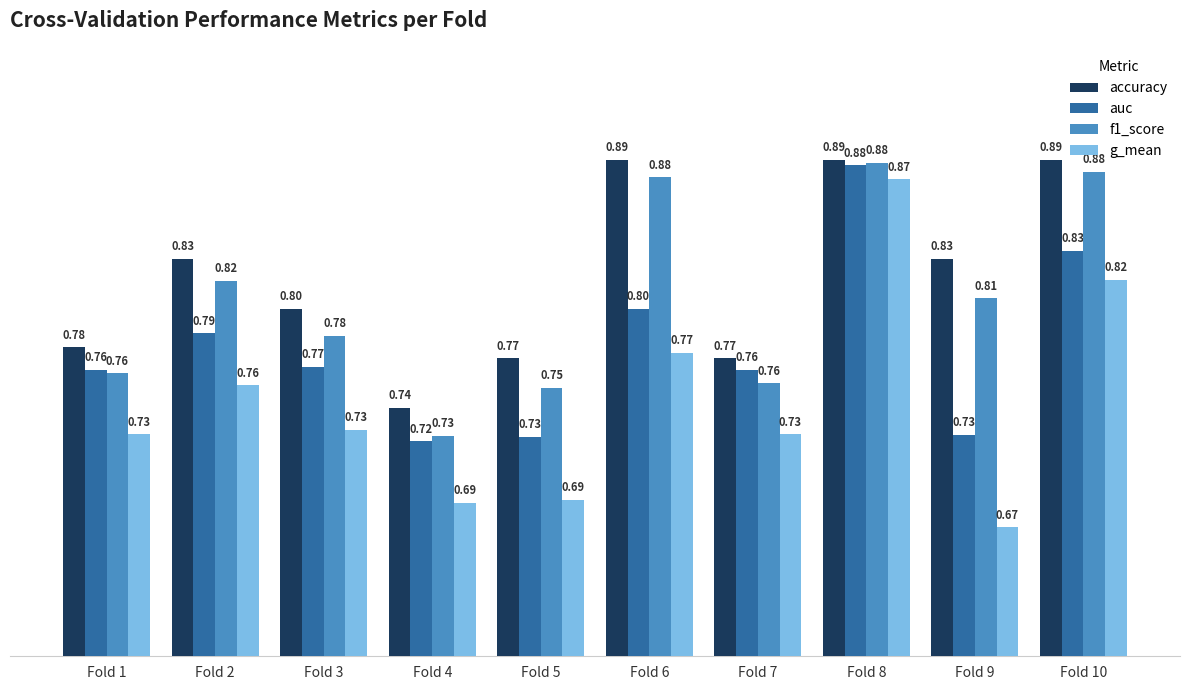

What is the sum of the auc values at Fold 2 and Fold 8?

1.7